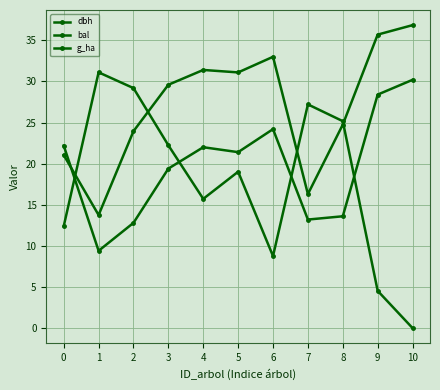

How many data points does each series have?

11